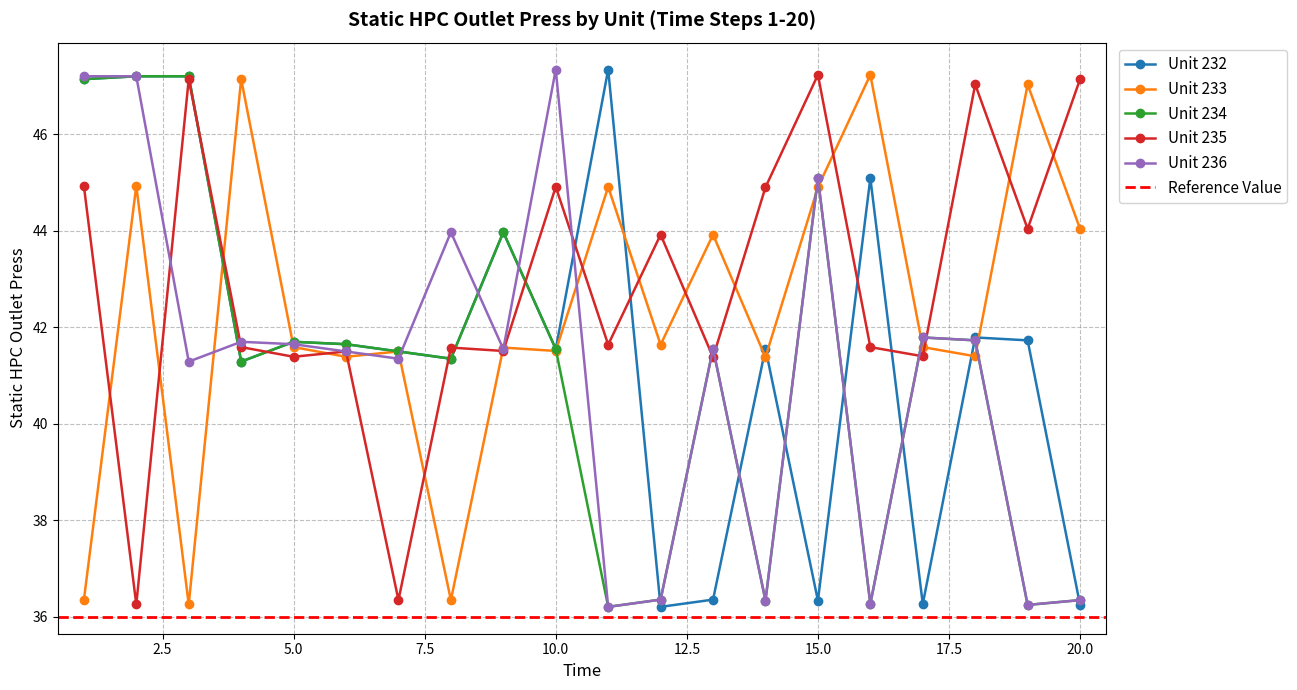

At which category does the chart reach its peak across all series?

11